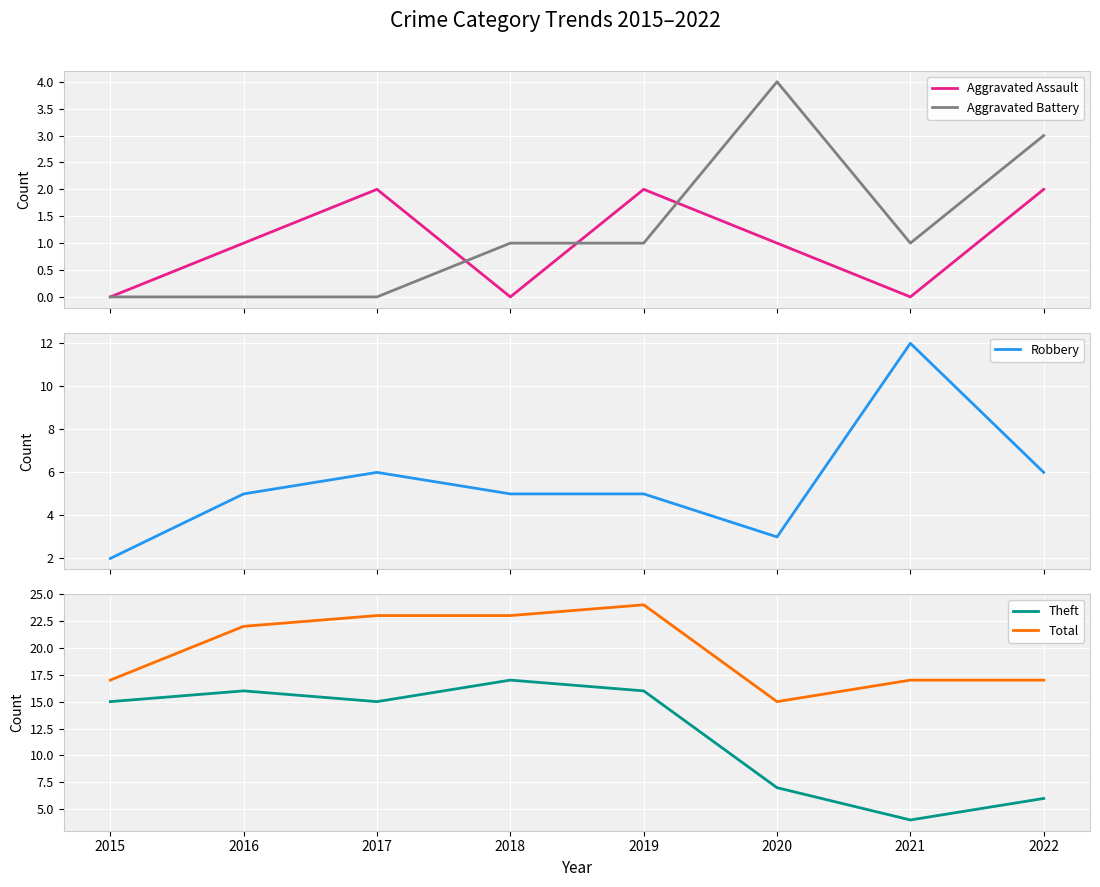

What is the difference between the maximum and second lowest values in the Robbery series?

9